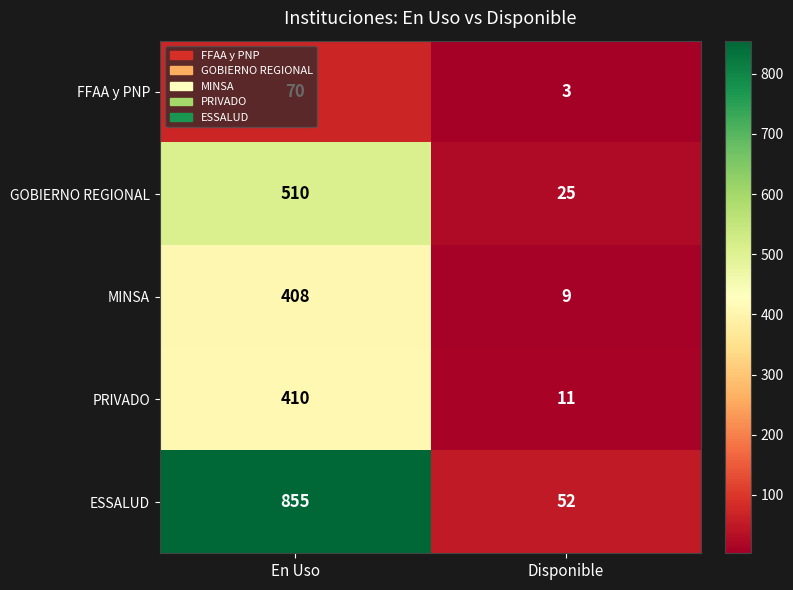

The value of PRIVADO at Disponible is 11. True or false?

True